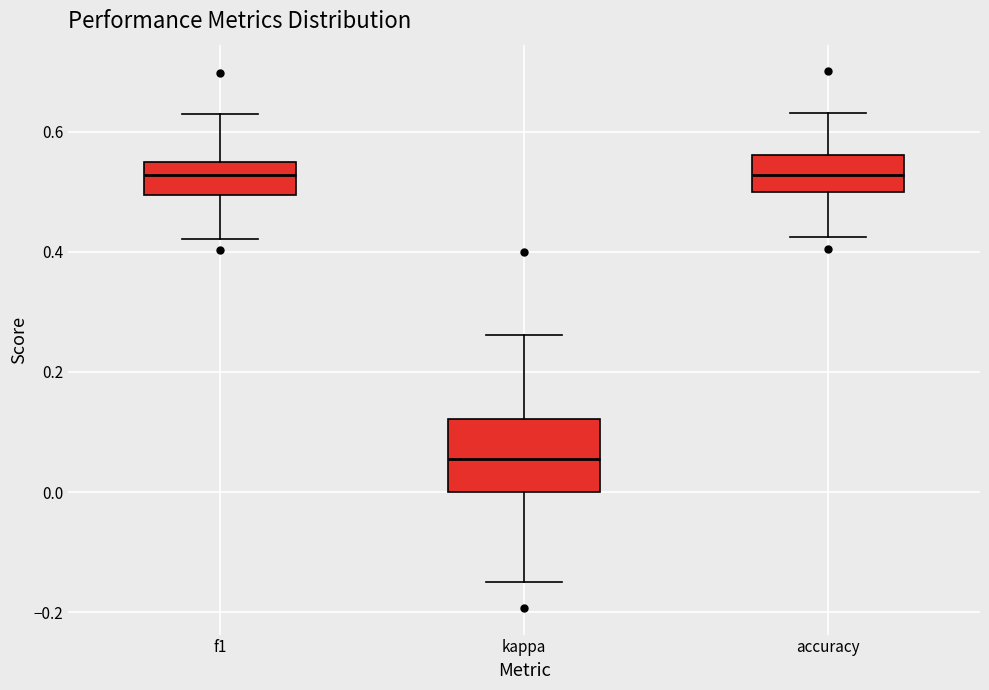

Which box is the tallest, from its lower edge to its upper edge?

kappa